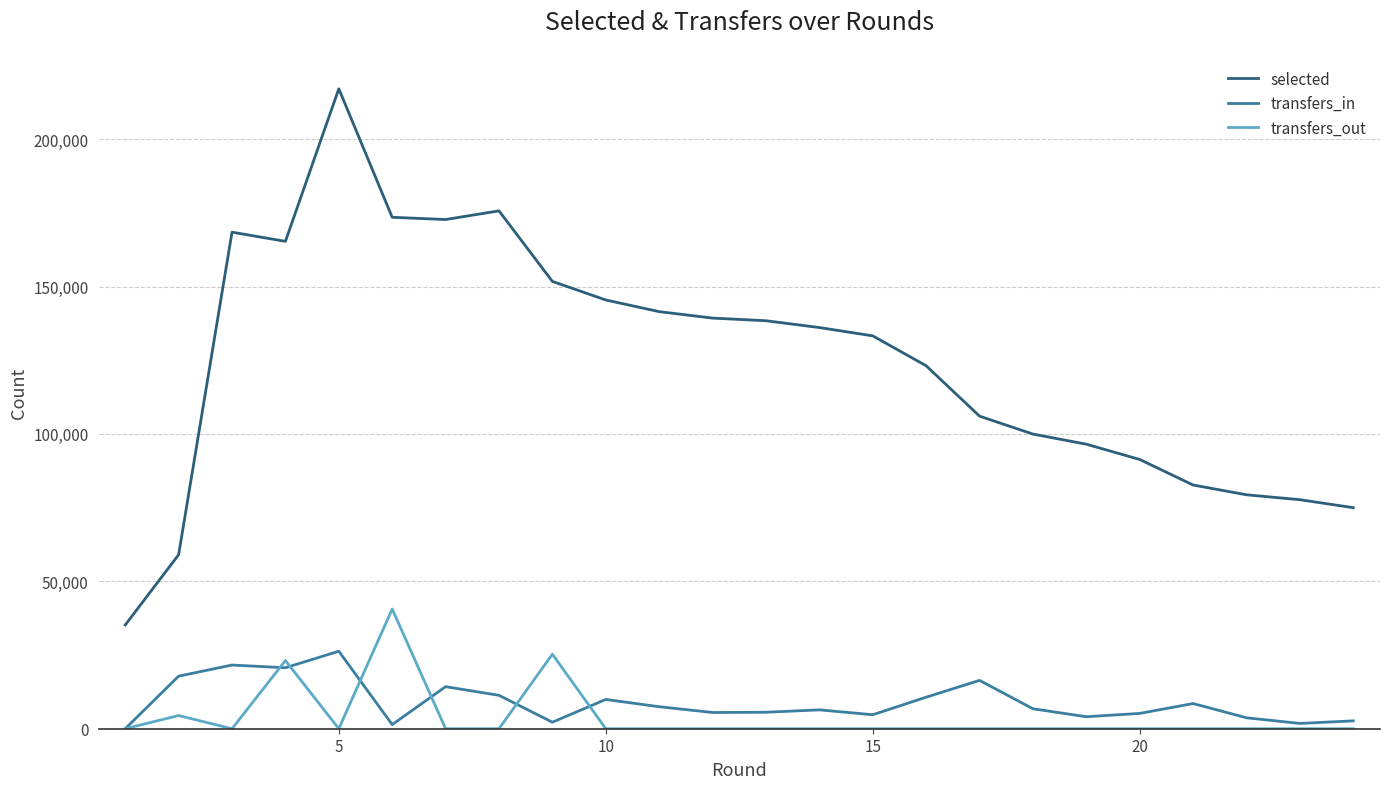

How many lines are shown in the chart?

3